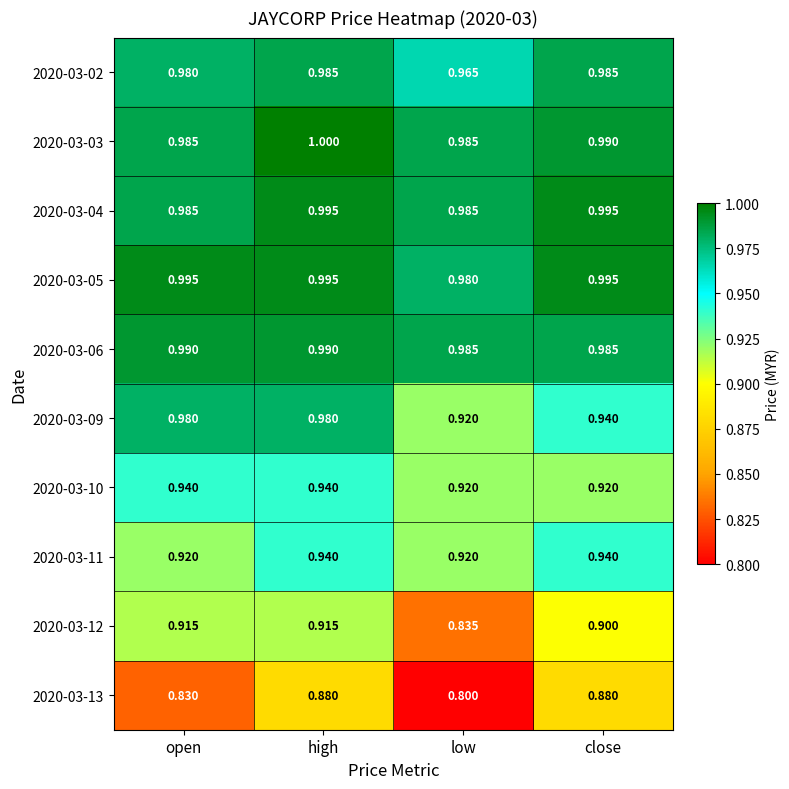

At which category is the sum across all series the highest?

high